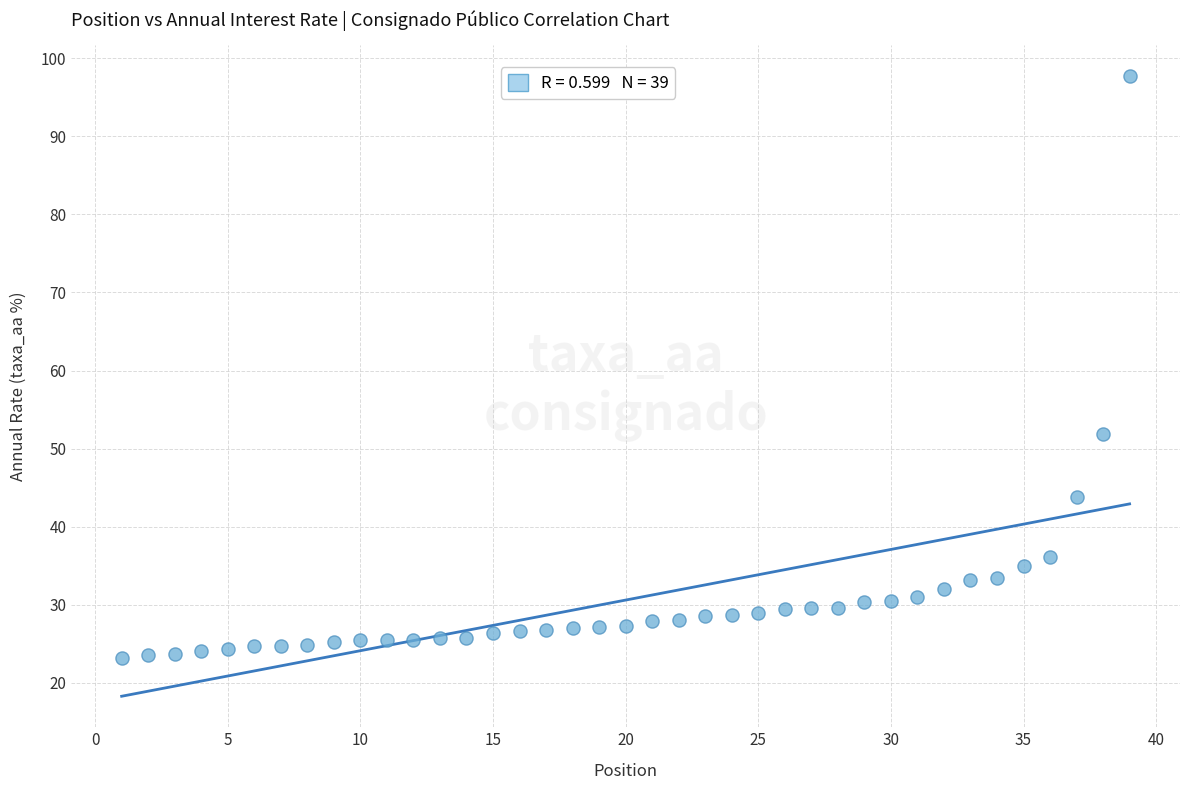

What Y value in the scatter plot is closest to 60?

51.9